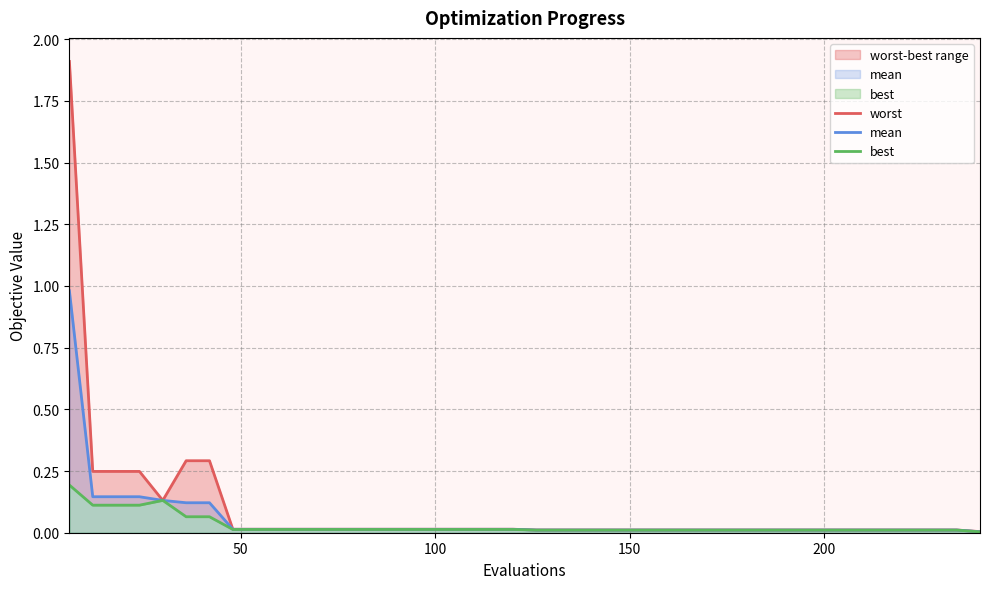

What is the highest value of the mean series?

1.0